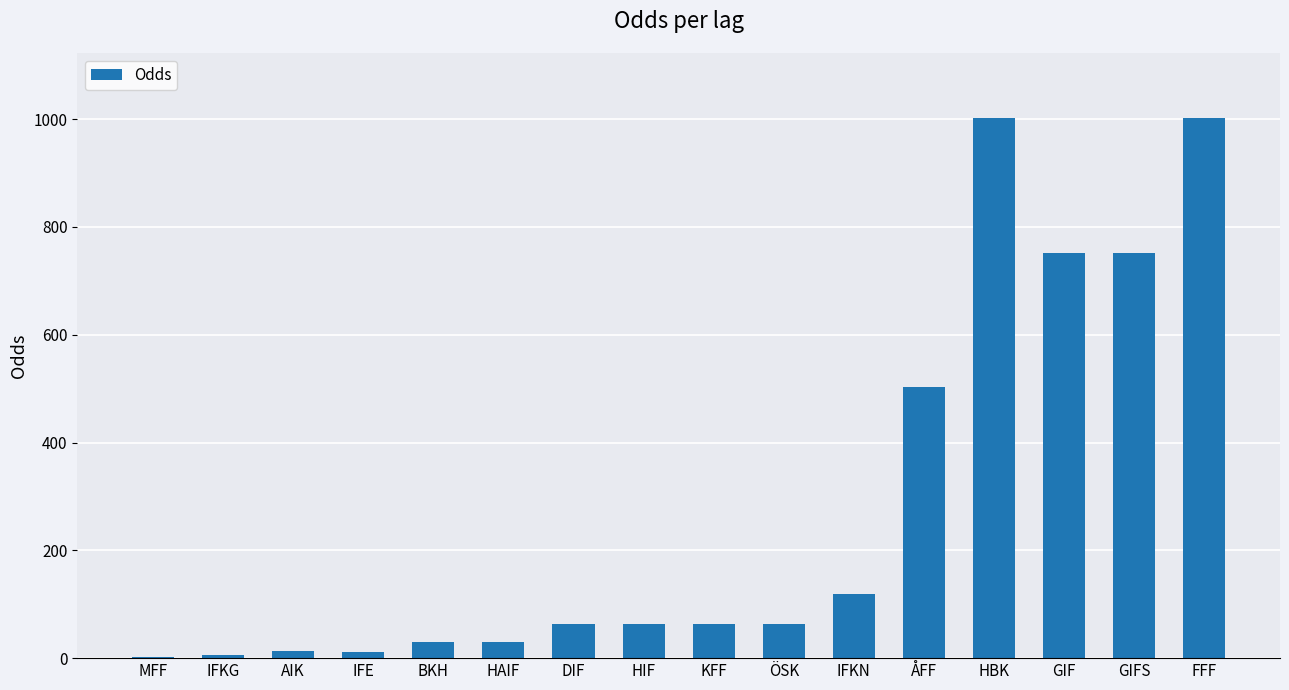

Which has a higher value, IFKG or GIF?

GIF